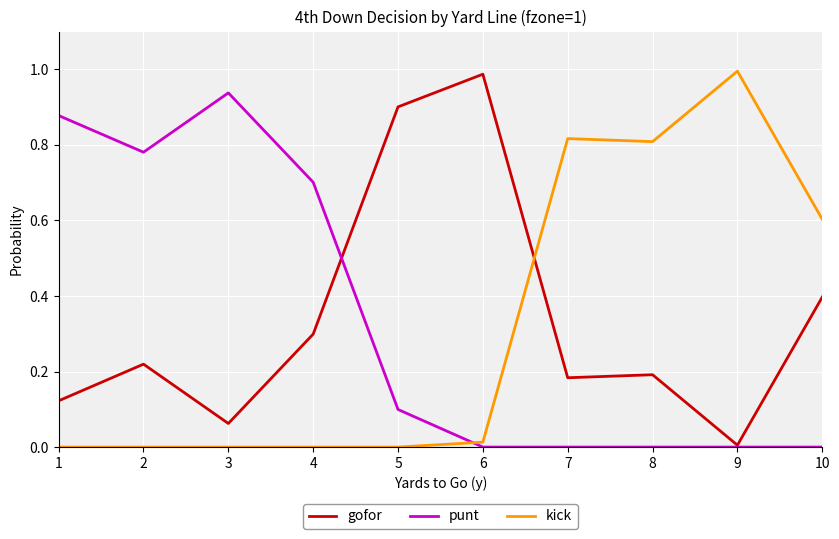

How many times do kick and punt cross each other?

1